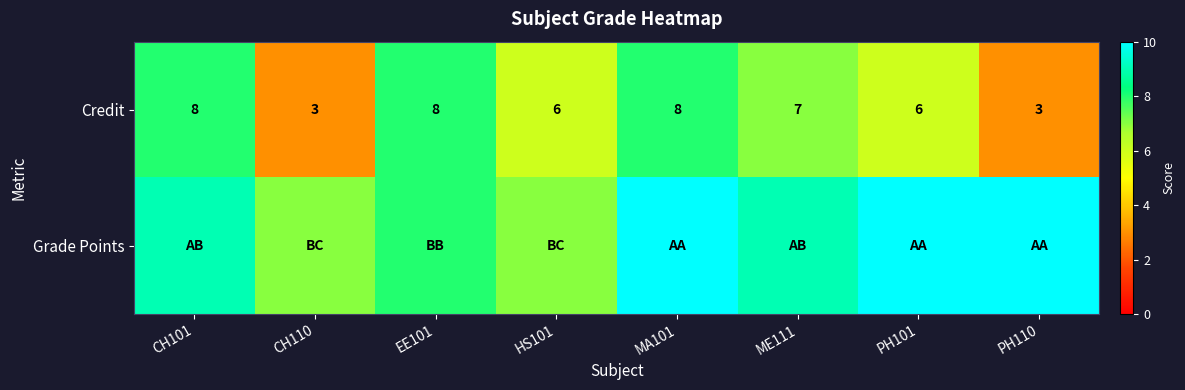

Where does the Credit series first go above 7?

CH101